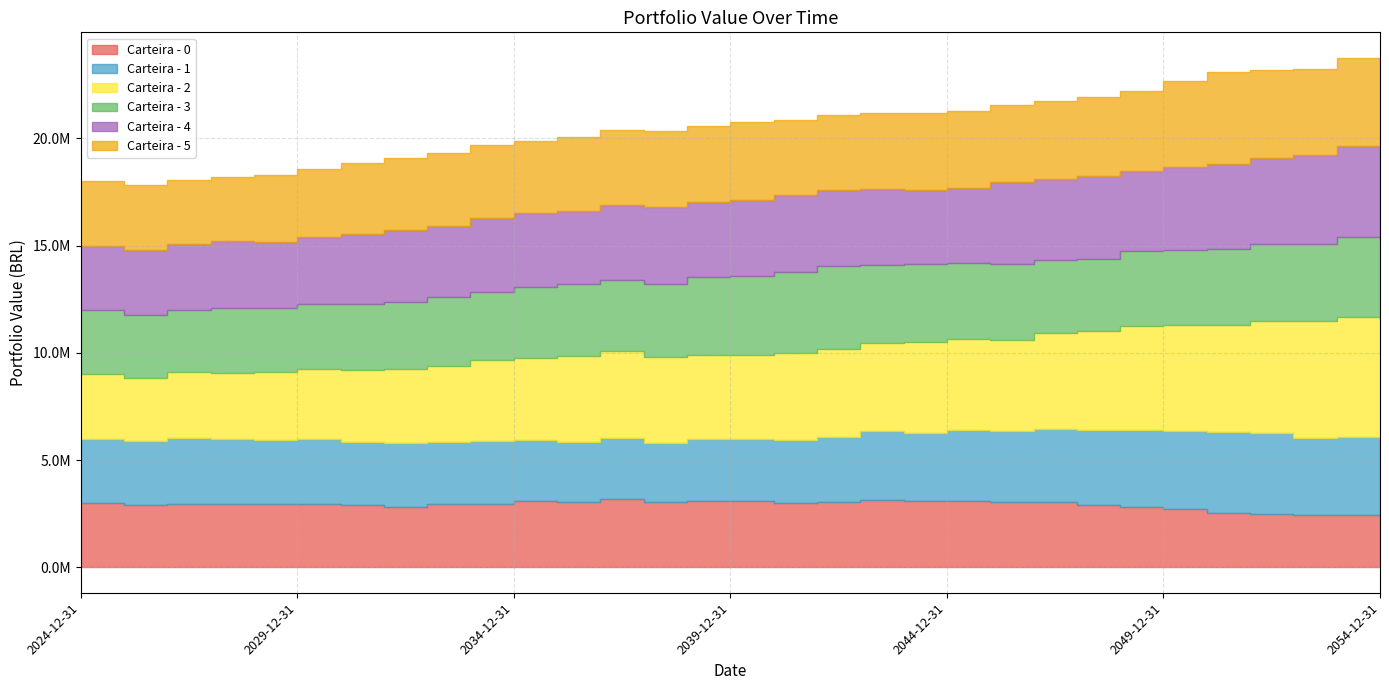

Rank the categories by Carteira - 4 value from lowest to highest.

2024-12-31, 2025-12-31, 2026-12-31, 2028-12-31, 2029-12-31, 2027-12-31, 2030-12-31, 2031-12-31, 2032-12-31, 2034-12-31, 2033-12-31, 2043-12-31, 2035-12-31, 2038-12-31, 2036-12-31, 2044-12-31, 2042-12-31, 2041-12-31, 2039-12-31, 2040-12-31, 2037-12-31, 2048-12-31, 2046-12-31, 2045-12-31, 2047-12-31, 2049-12-31, 2050-12-31, 2051-12-31, 2052-12-31, 2053-12-31, 2054-12-31